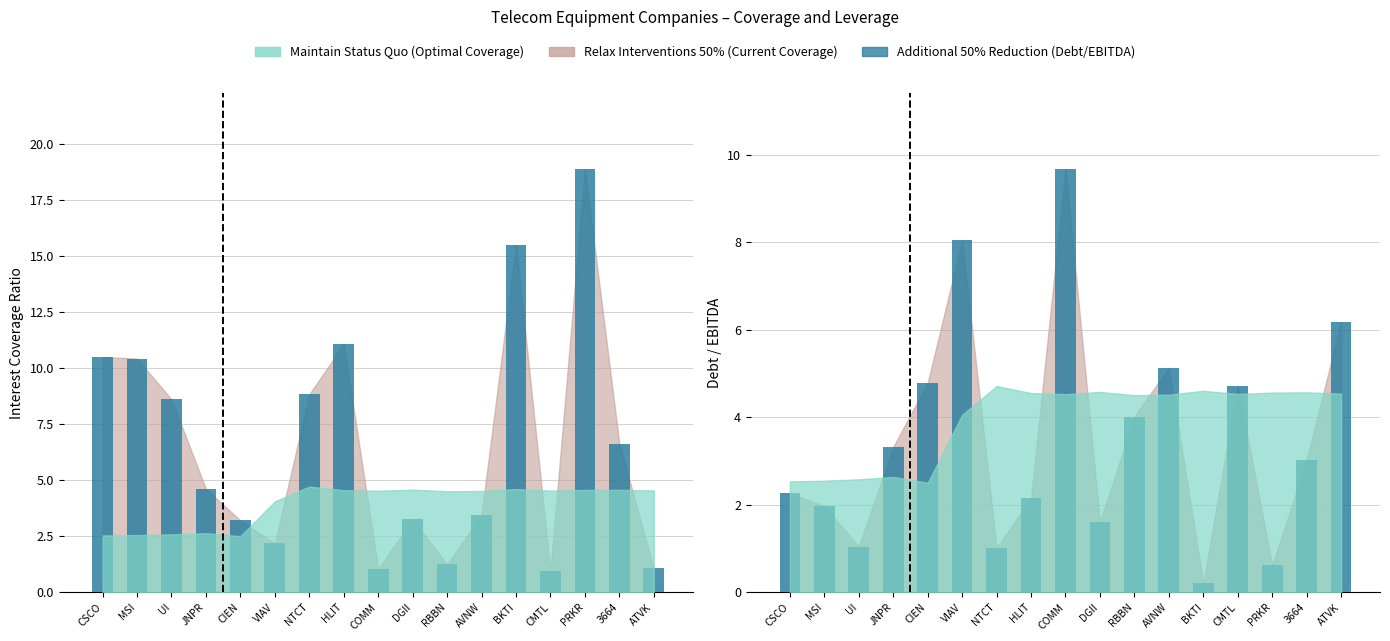

What is the sum of all current_debt_ebitda values?

59.8